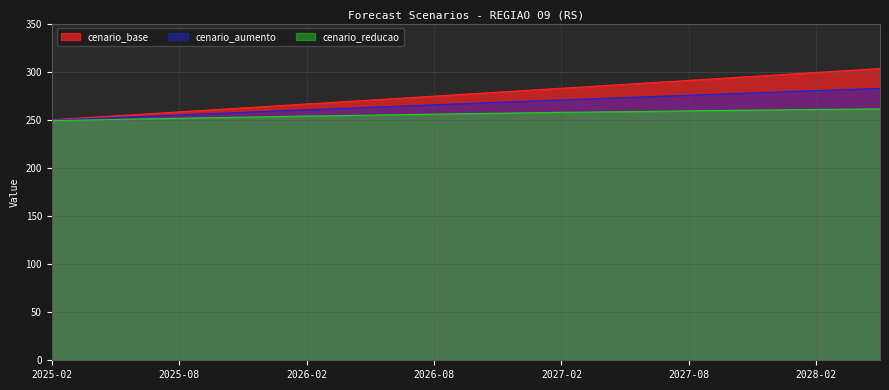

At which label is cenario_aumento closest to 266?

2026-09